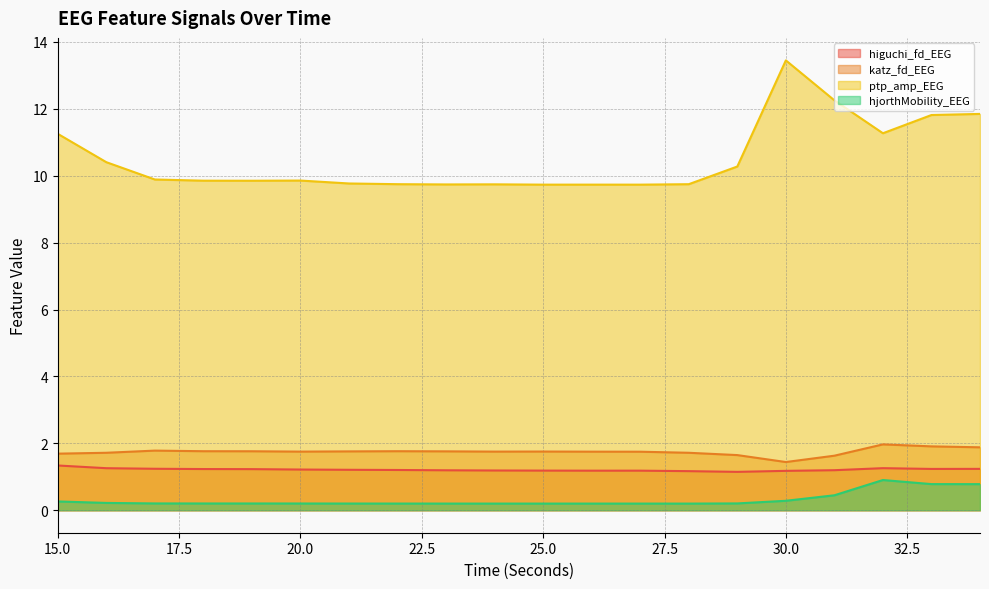

At which label does hjorthMobility_EEG reach its peak?

32